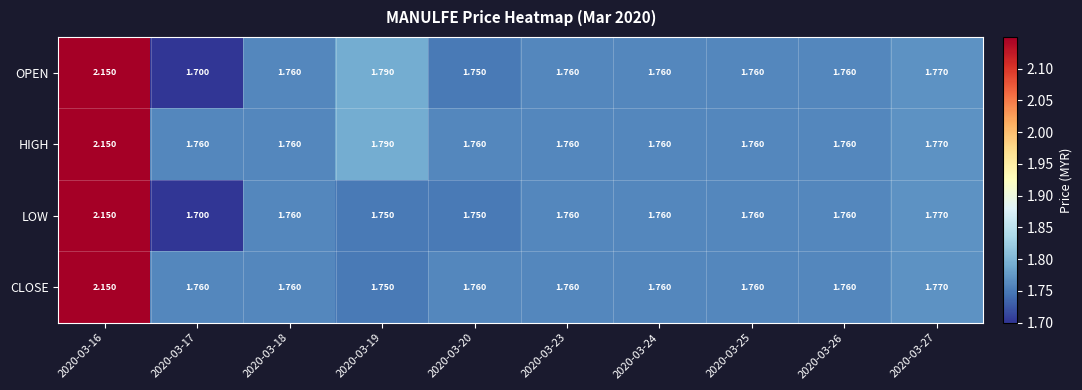

Which series has the largest total across all categories?

HIGH